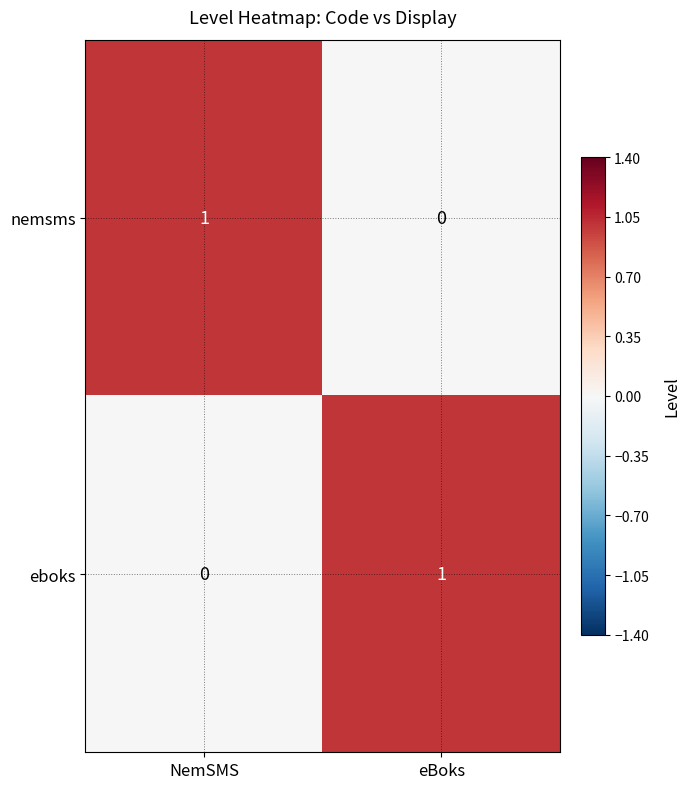

The nemsms series shows 1 at eBoks. True or false?

False